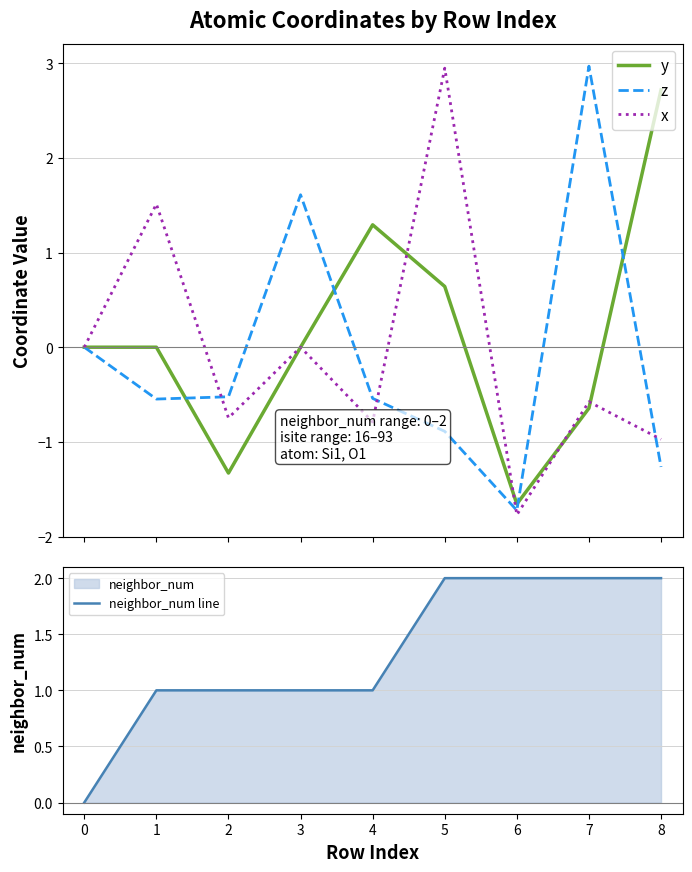

What is the minimum value for x?

-1.8